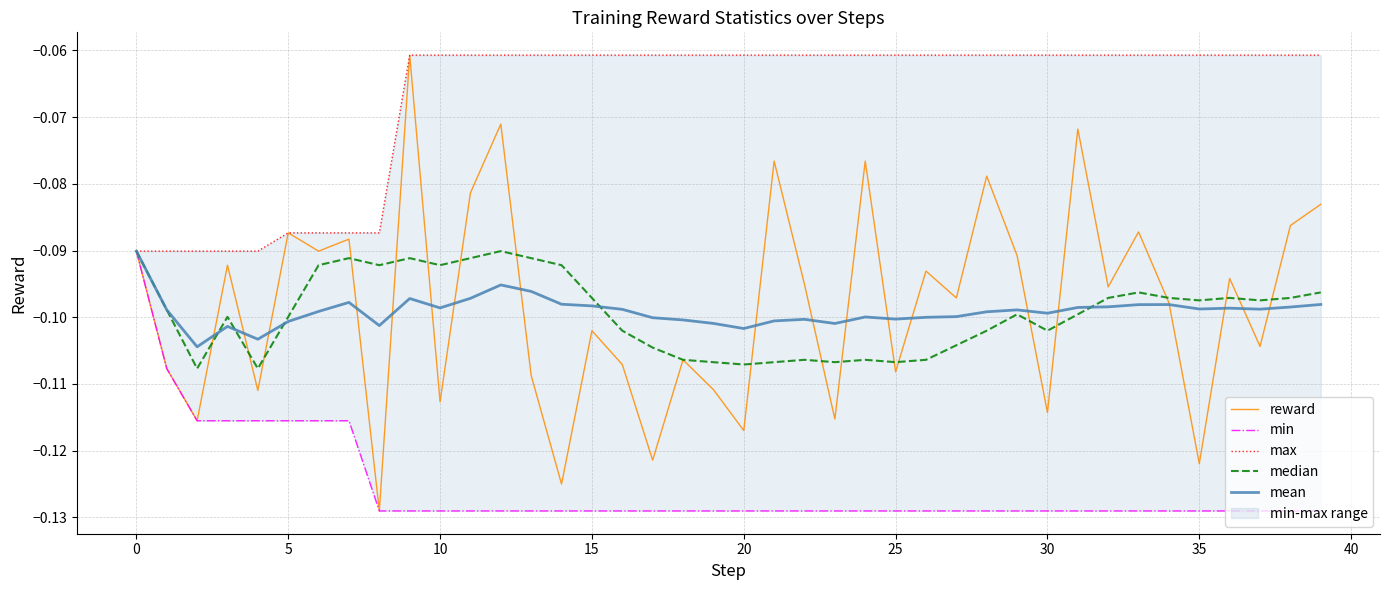

Is this an area chart (filled region under the line)?

No